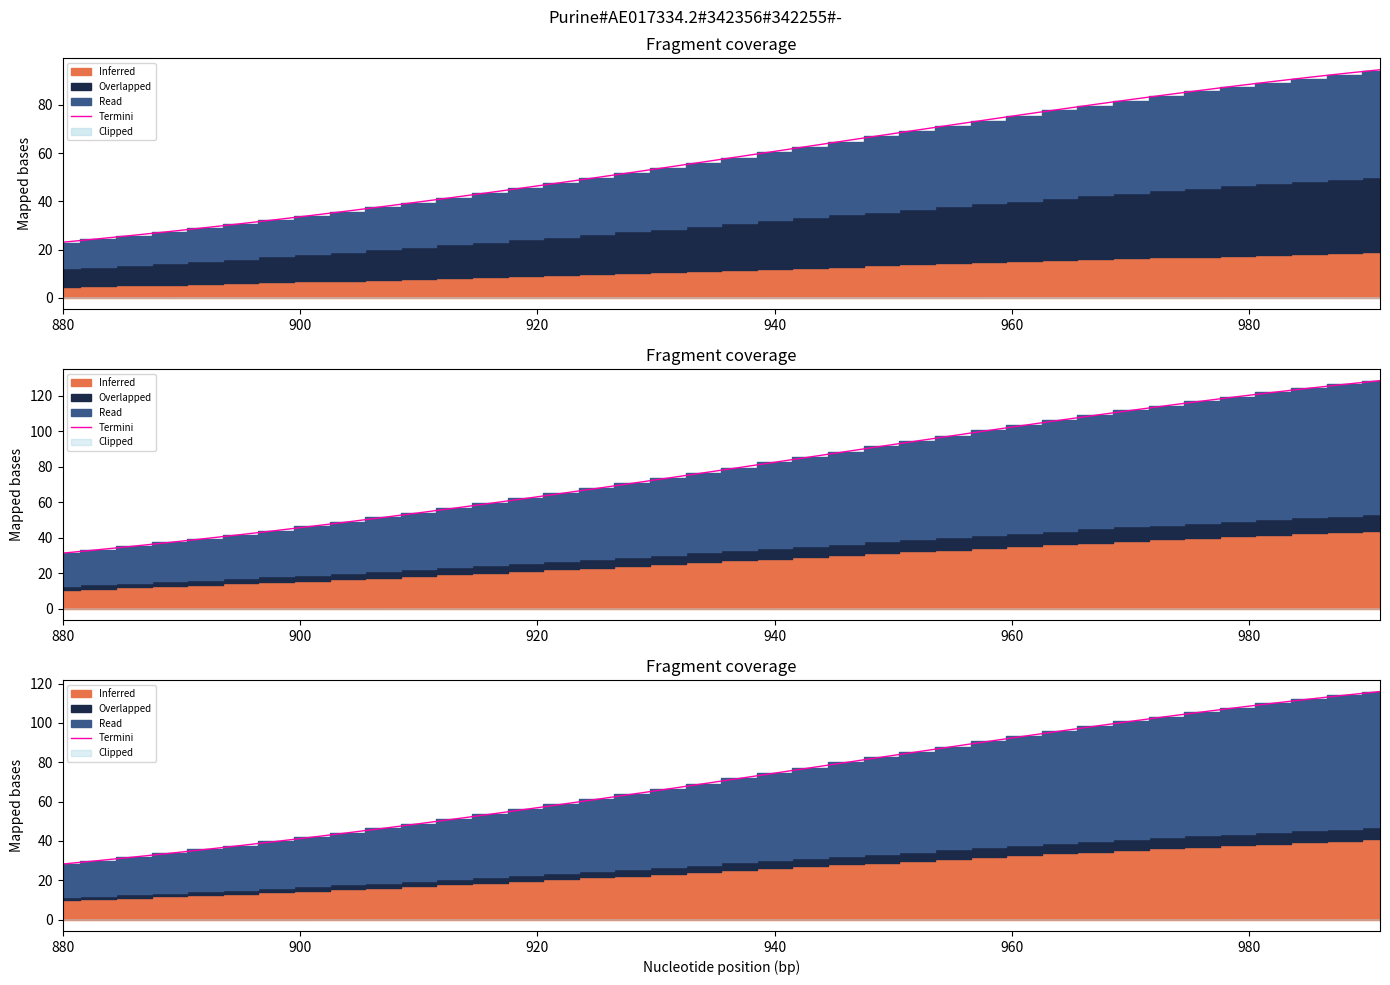

Does the chart have visible grid lines?

No